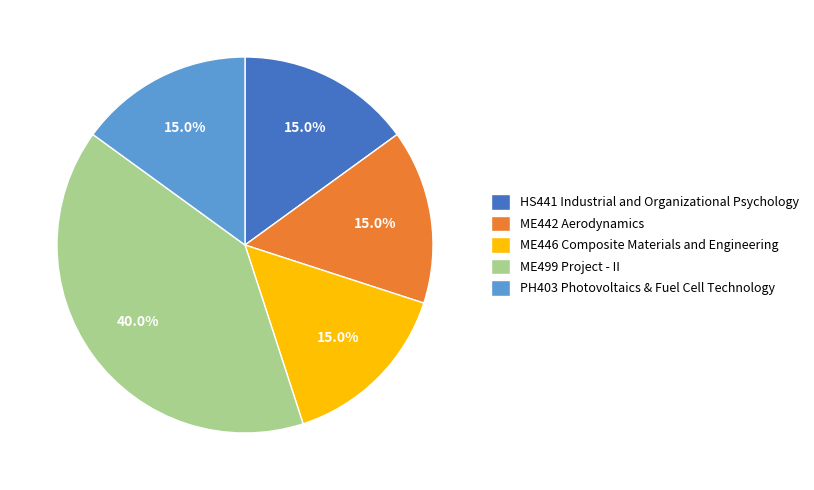

To the nearest percent, what is the difference between the largest and smallest slice percentages?

25%